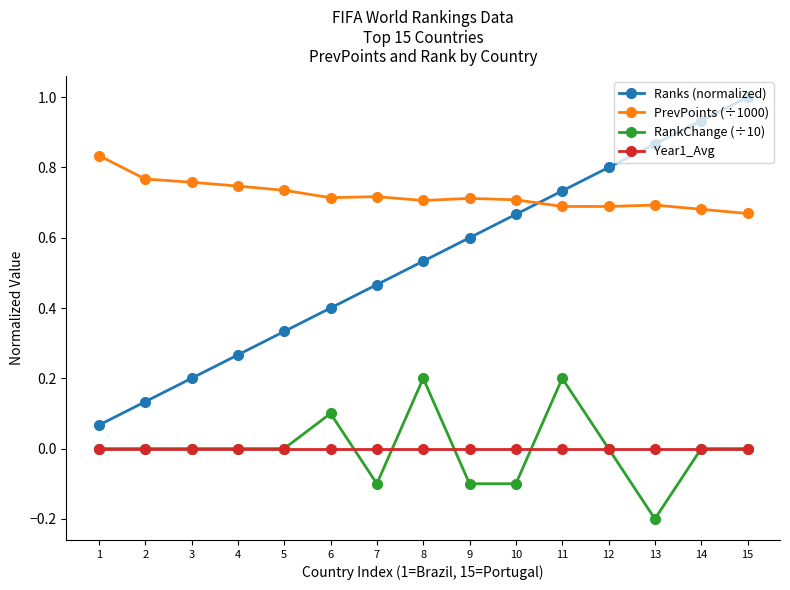

List the series in order of their peak value, highest first.

Ranks (normalized), PrevPoints (÷1000), RankChange (÷10), Year1_Avg